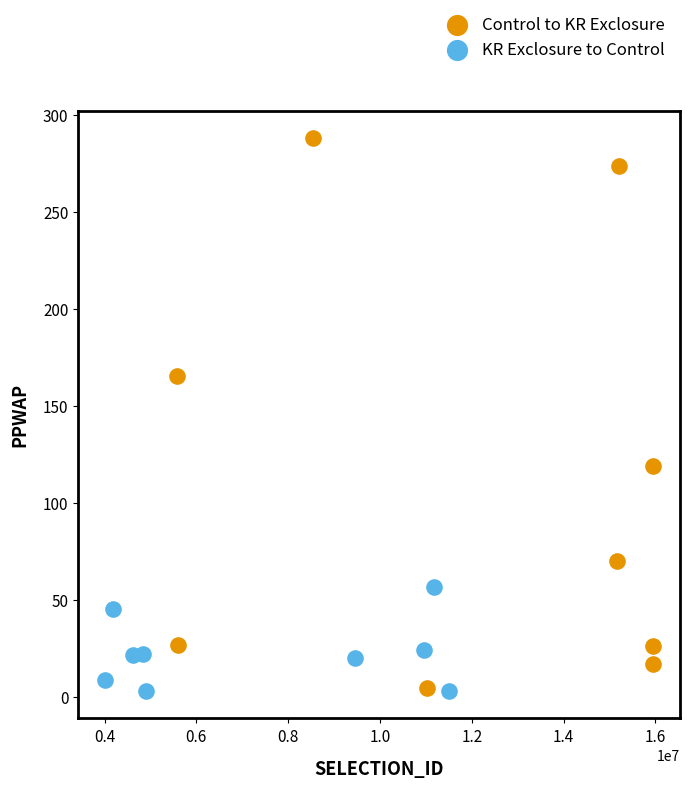

Which series has the largest Y range (max minus min)?

Control to KR Exclosure